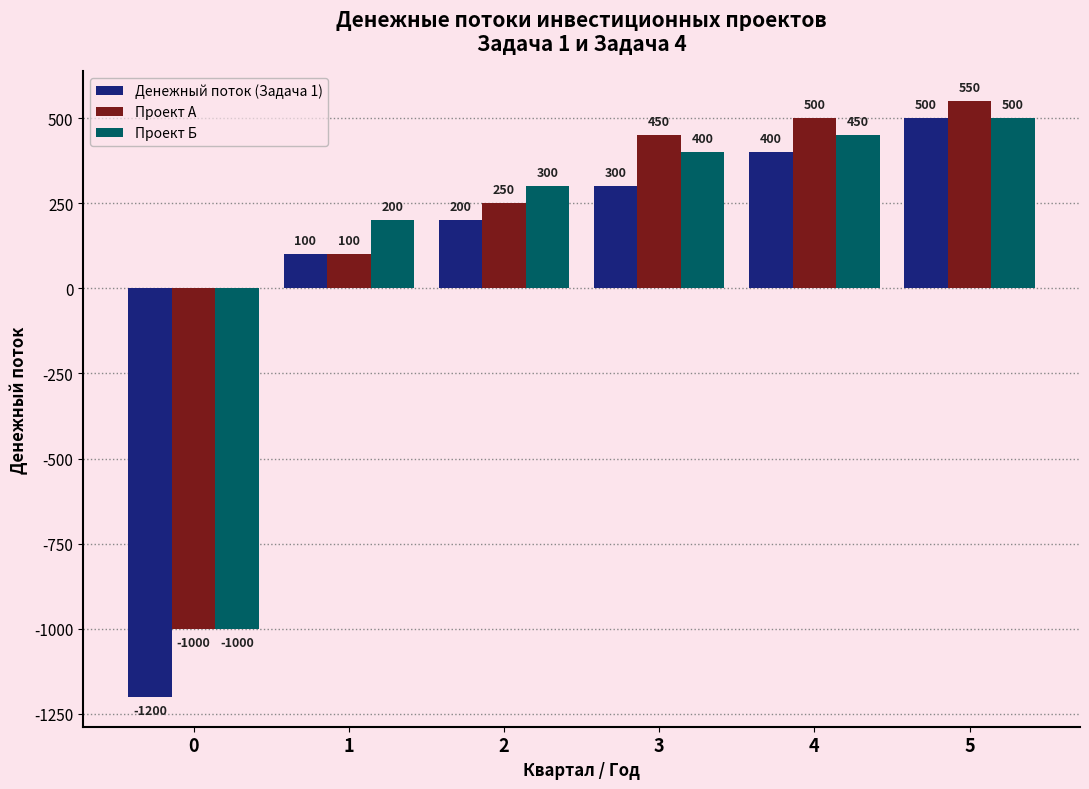

Reading right to left, what are all the values shown in this chart?

Денежный поток (Задача 1): 500	400	300	200	100	-1200
Проект А: 550	500	450	250	100	-1000
Проект Б: 500	450	400	300	200	-1000